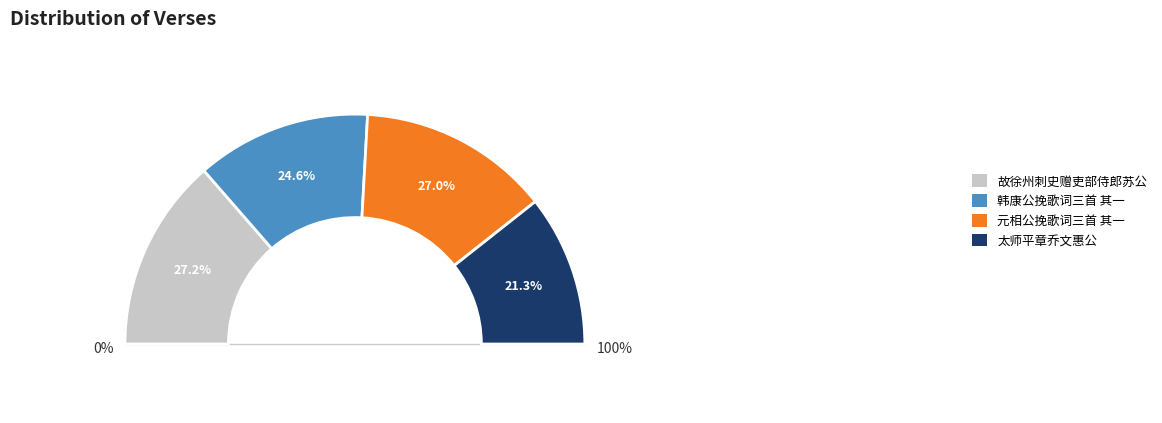

How many segments does this pie chart have?

4